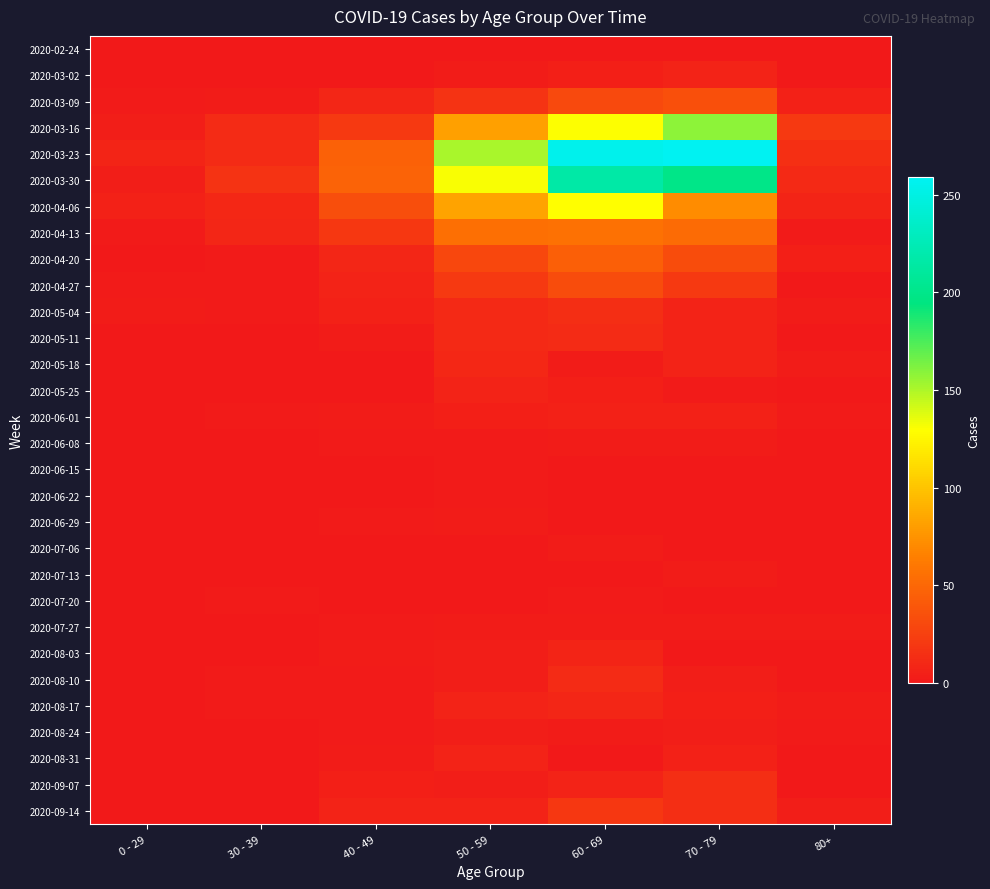

Between 40 - 49 and 50 - 59, which is larger?

40 - 49